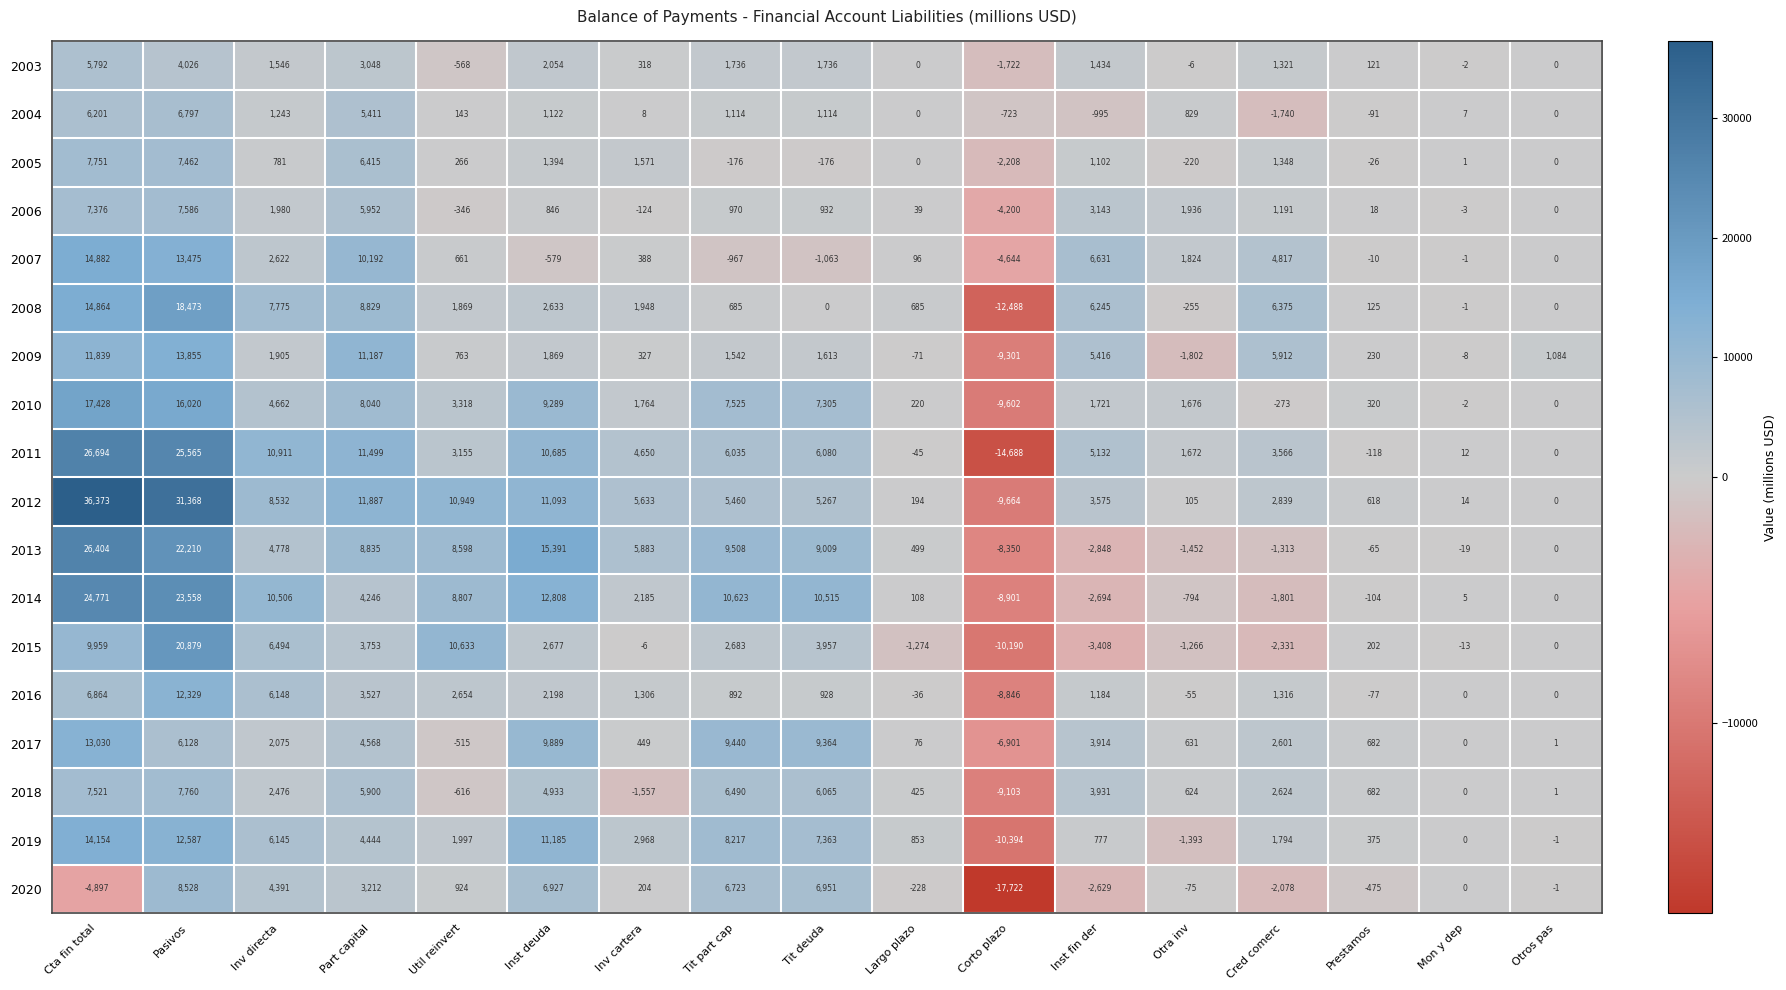

What is the average value of the 2004 series?

1202